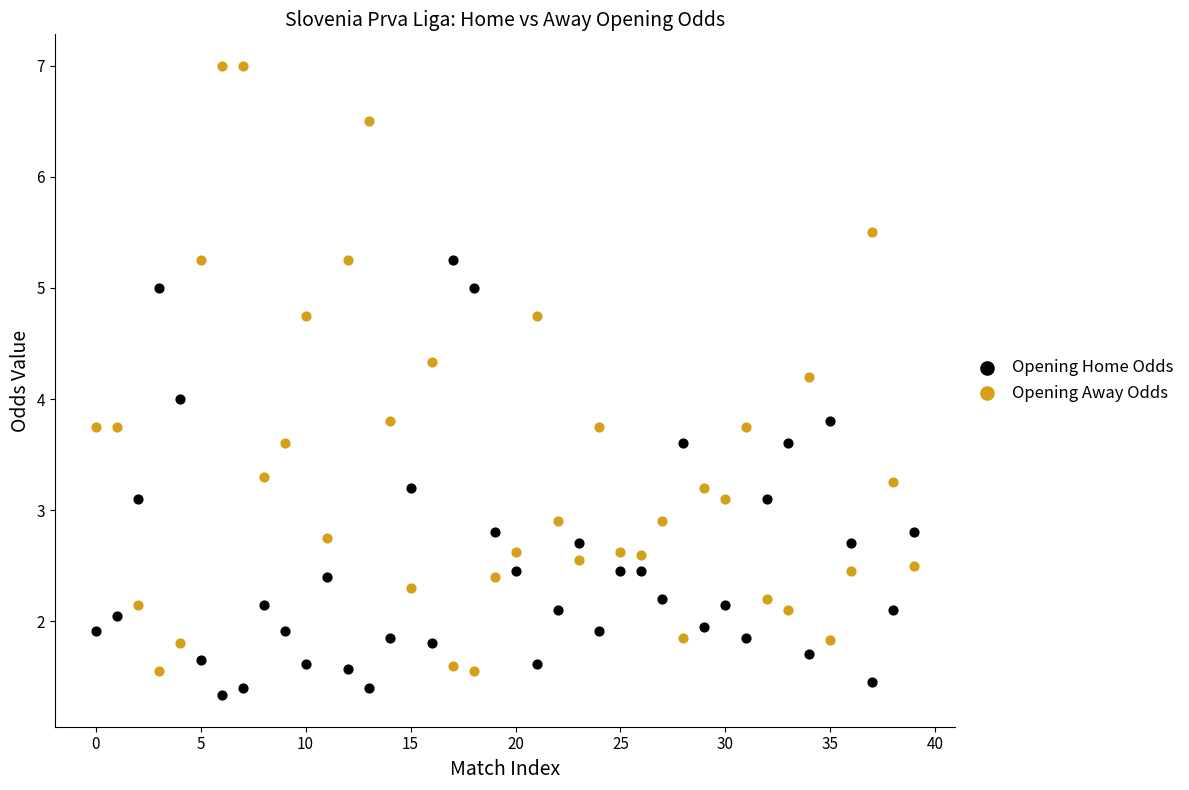

Which series has the widest spread of Y values?

Opening Away Odds